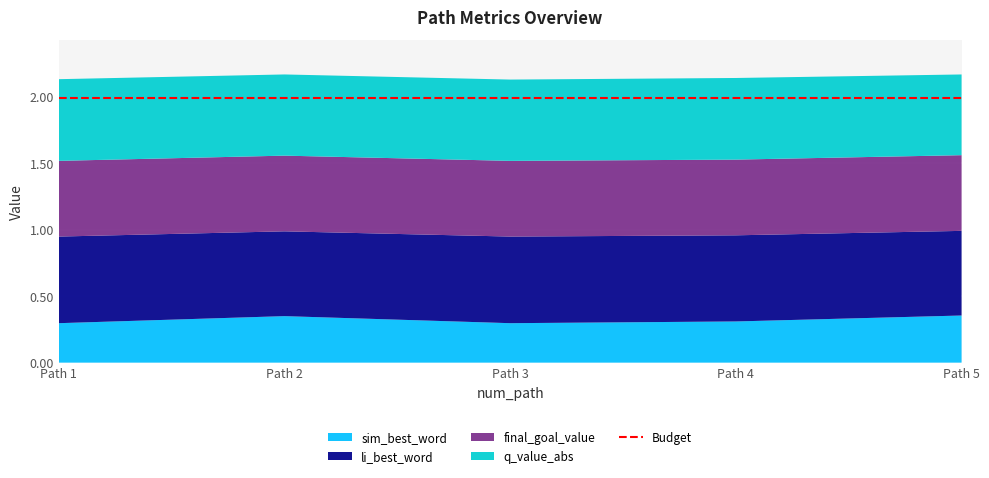

Reading left to right, list all the values displayed in this chart.

sim_best_word: 0.3	0.3	0.3	0.3	0.4
li_best_word: 0.7	0.6	0.7	0.6	0.6
final_goal_value: 0.6	0.6	0.6	0.6	0.6
q_value_abs: 0.6	0.6	0.6	0.6	0.6